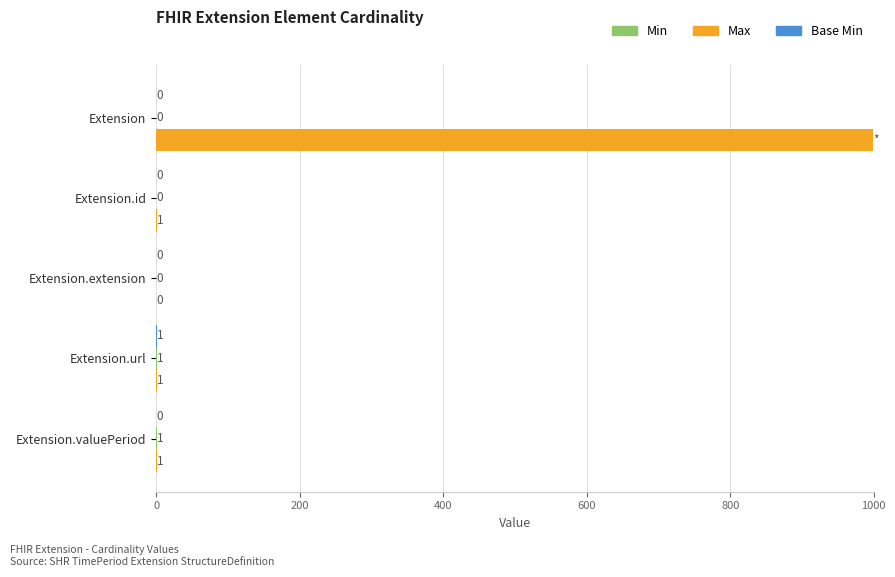

The Max series shows 1299 at Extension. True or false?

False